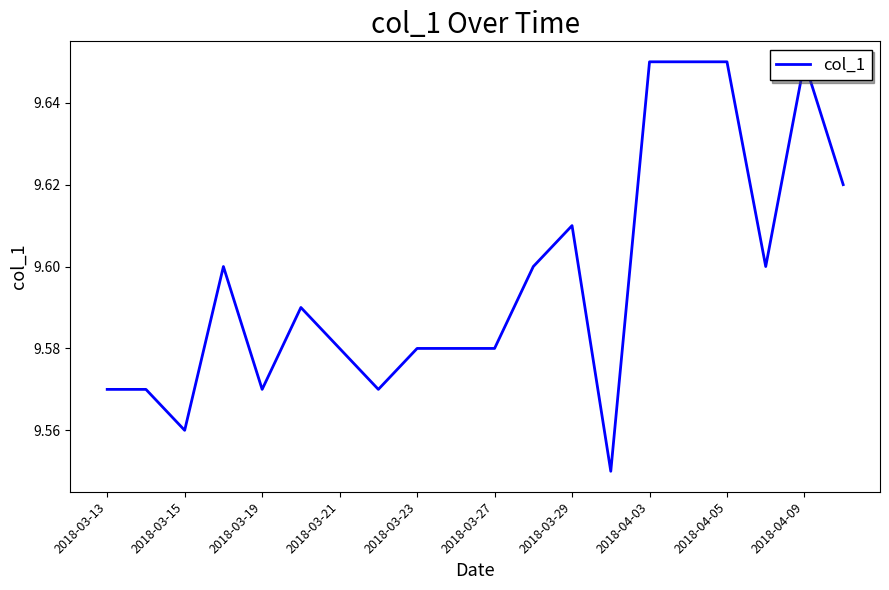

Reading left to right, extract all data points from this chart.

9.6	9.6	9.6	9.6	9.6	9.6	9.6	9.6	9.6	9.6	9.6	9.6	9.6	9.6	9.6	9.6	9.6	9.6	9.6	9.6